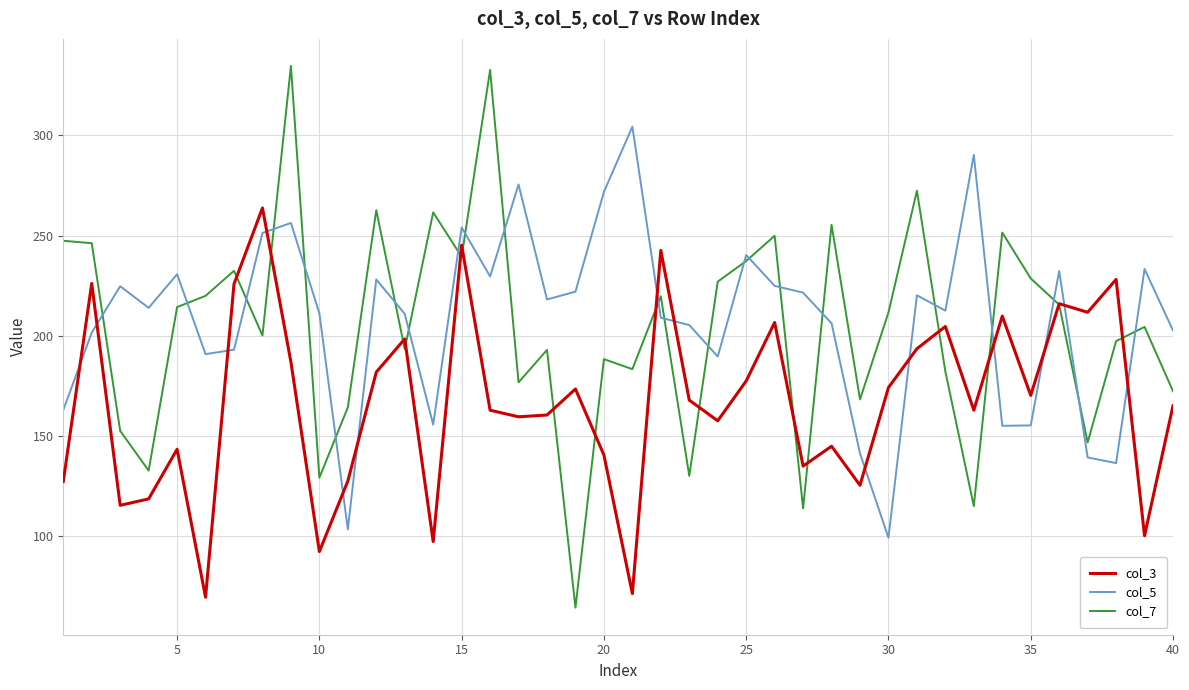

True or false: col_7 has more than 2 interior local peaks.

True